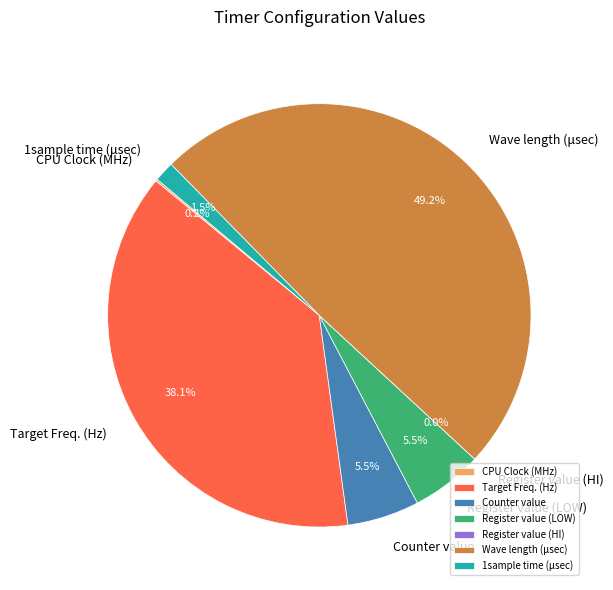

Rank the categories by value from highest to lowest.

Wave length (μsec), Target Freq. (Hz), Counter value, Register value (LOW), 1sample time (μsec), CPU Clock (MHz), Register value (HI)